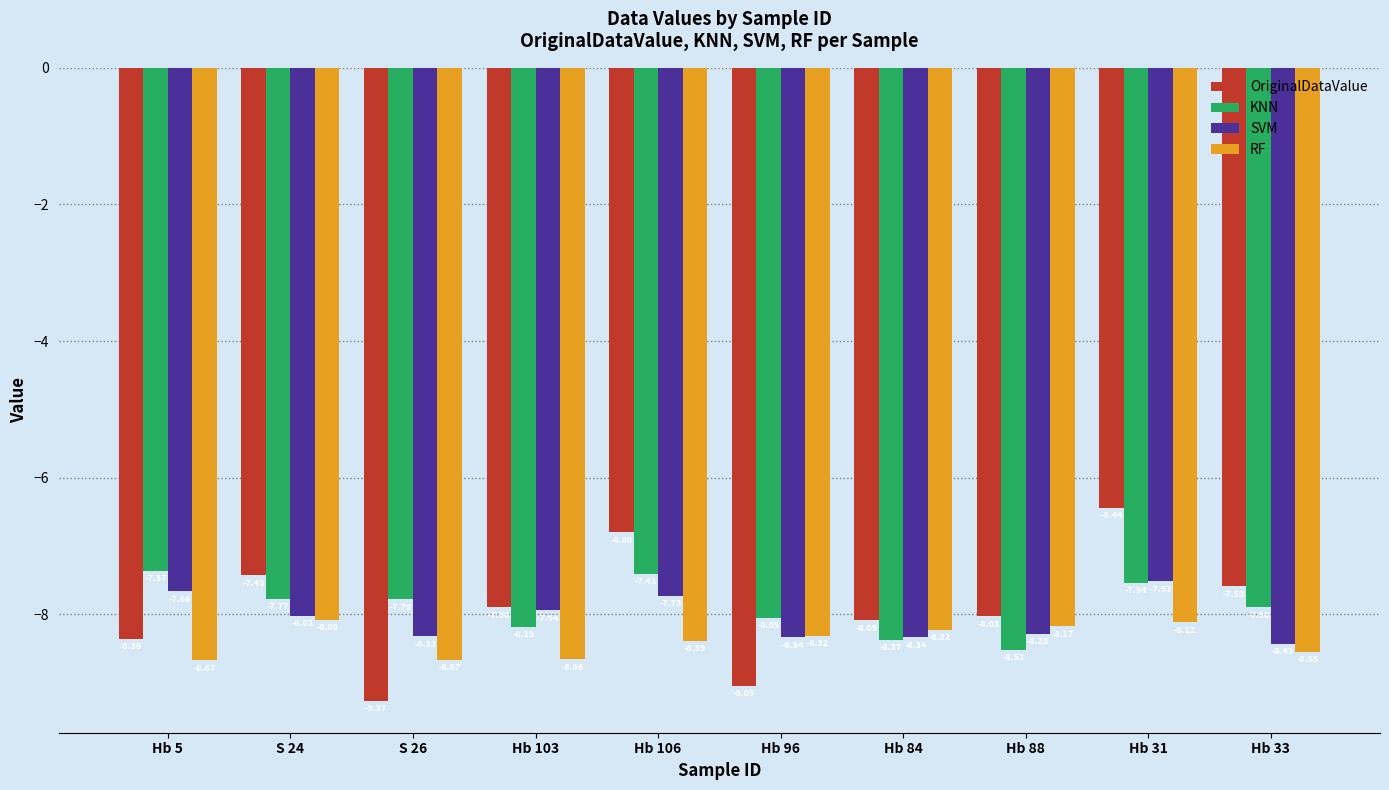

Is the value of KNN at Hb 96 greater than the value of OriginalDataValue at Hb 106?

No